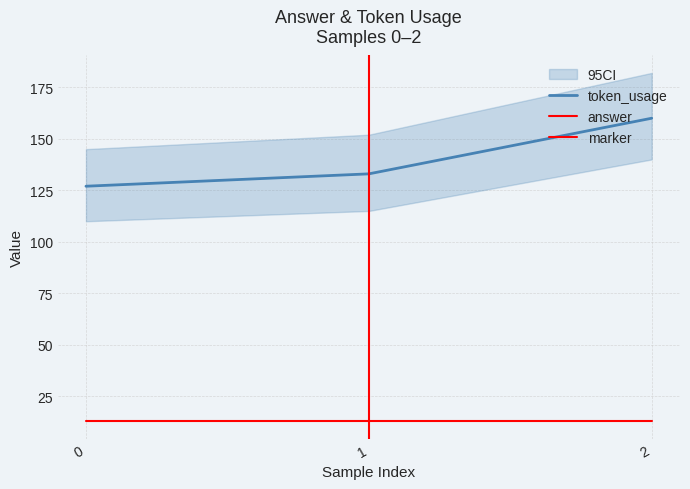

Count the values in the range 127 to 160.

3